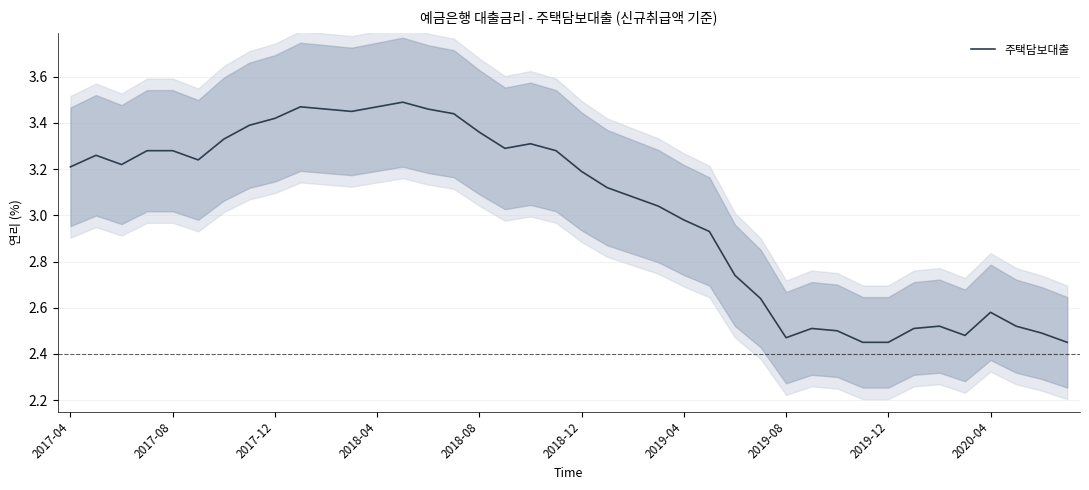

What is the maximum value shown in the chart?

3.5